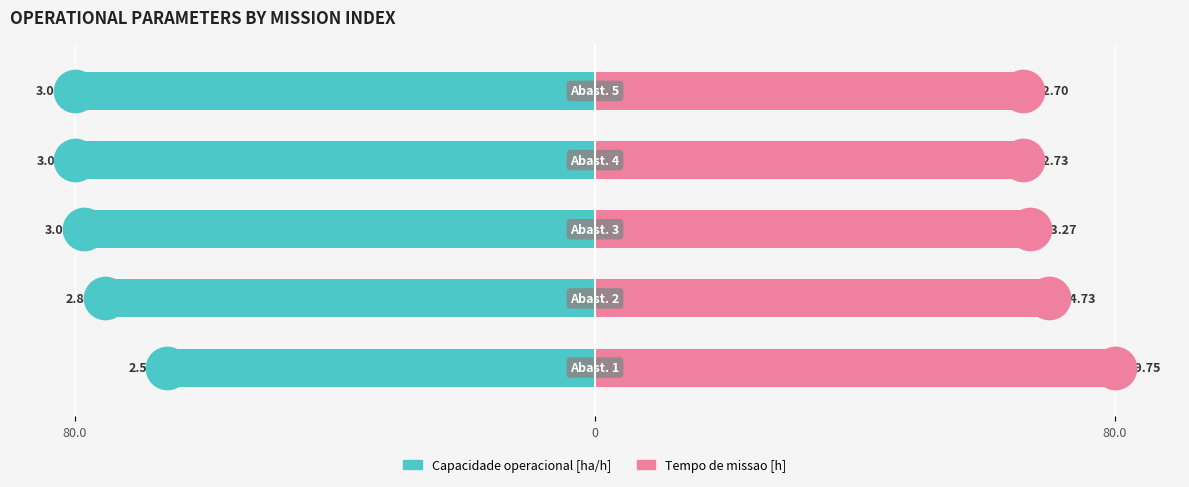

Which series has the largest total across all categories?

Tempo de missao [h]